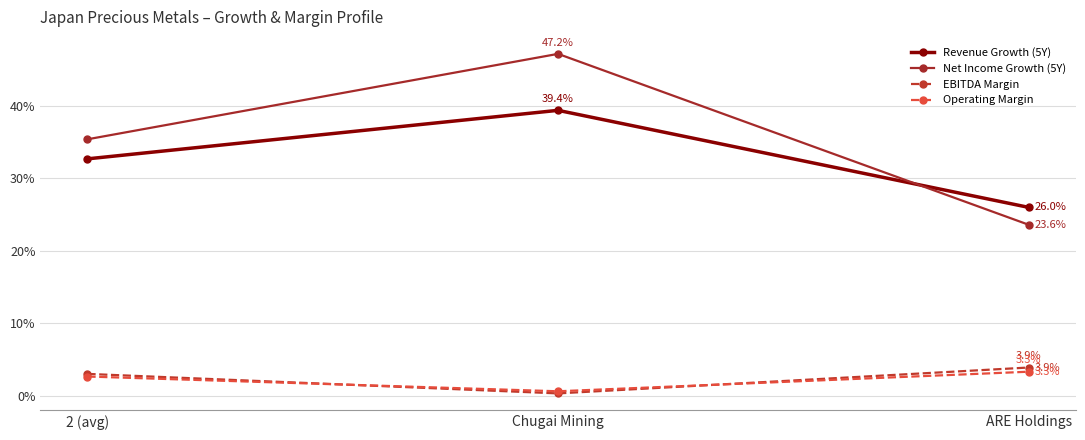

Which category has the lowest value in the EBITDA Margin series?

Chugai Mining